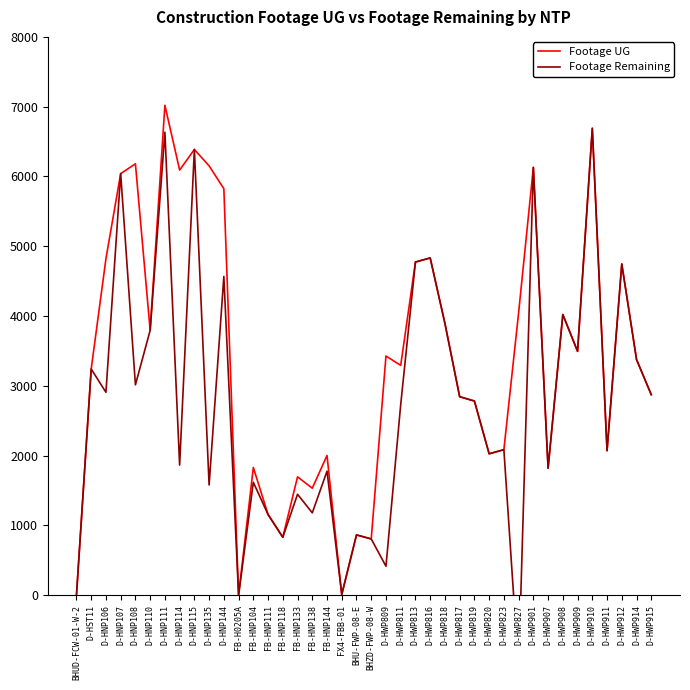

How many lines are shown in the chart?

2